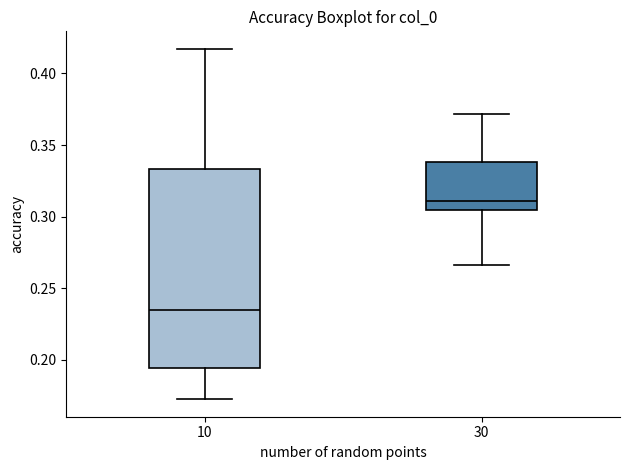

Reading left to right, read every box against the y-axis: the position of its median line, the range the box covers, and the ends of its whiskers. The values are not printed on the chart, so give them approximately, as read against the axis.

10: median 0.235, box 0.195 to 0.335, whiskers 0.170 to 0.415
30: median 0.310, box 0.305 to 0.340, whiskers 0.265 to 0.370